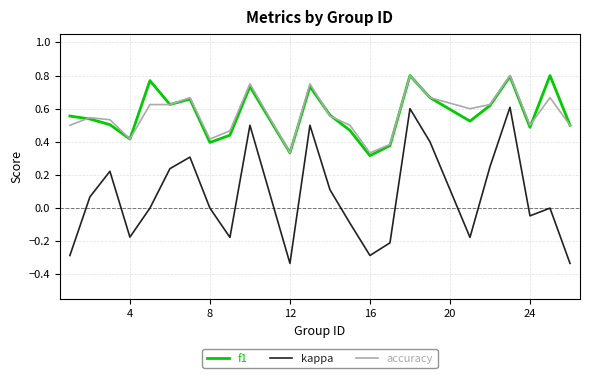

Which series has the widest spread of values?

kappa